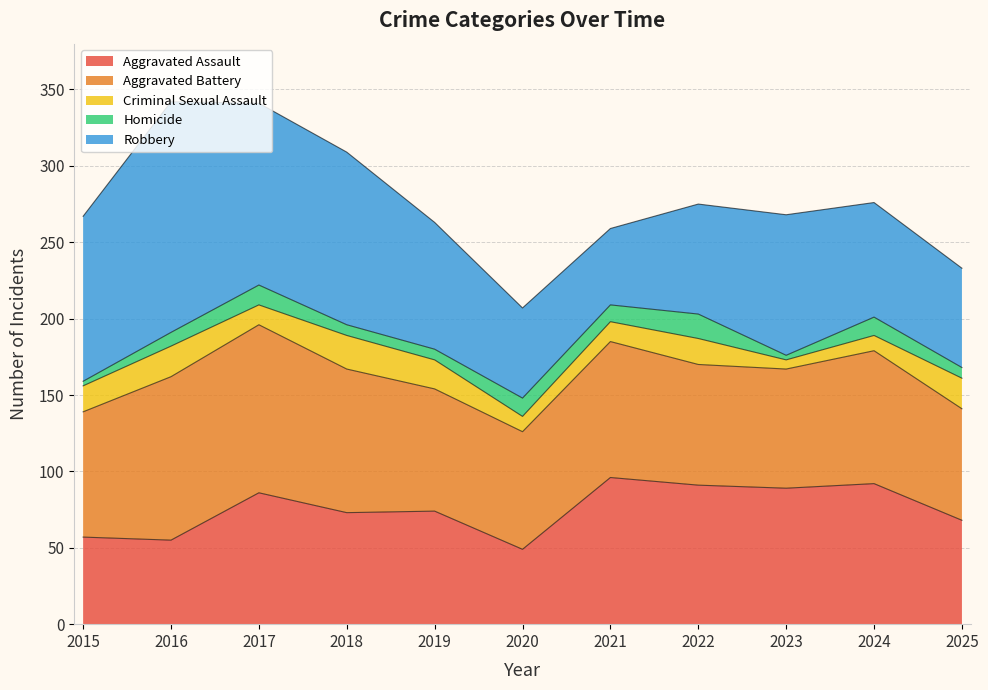

True or false: Aggravated Assault and Criminal Sexual Assault cross at least once.

False